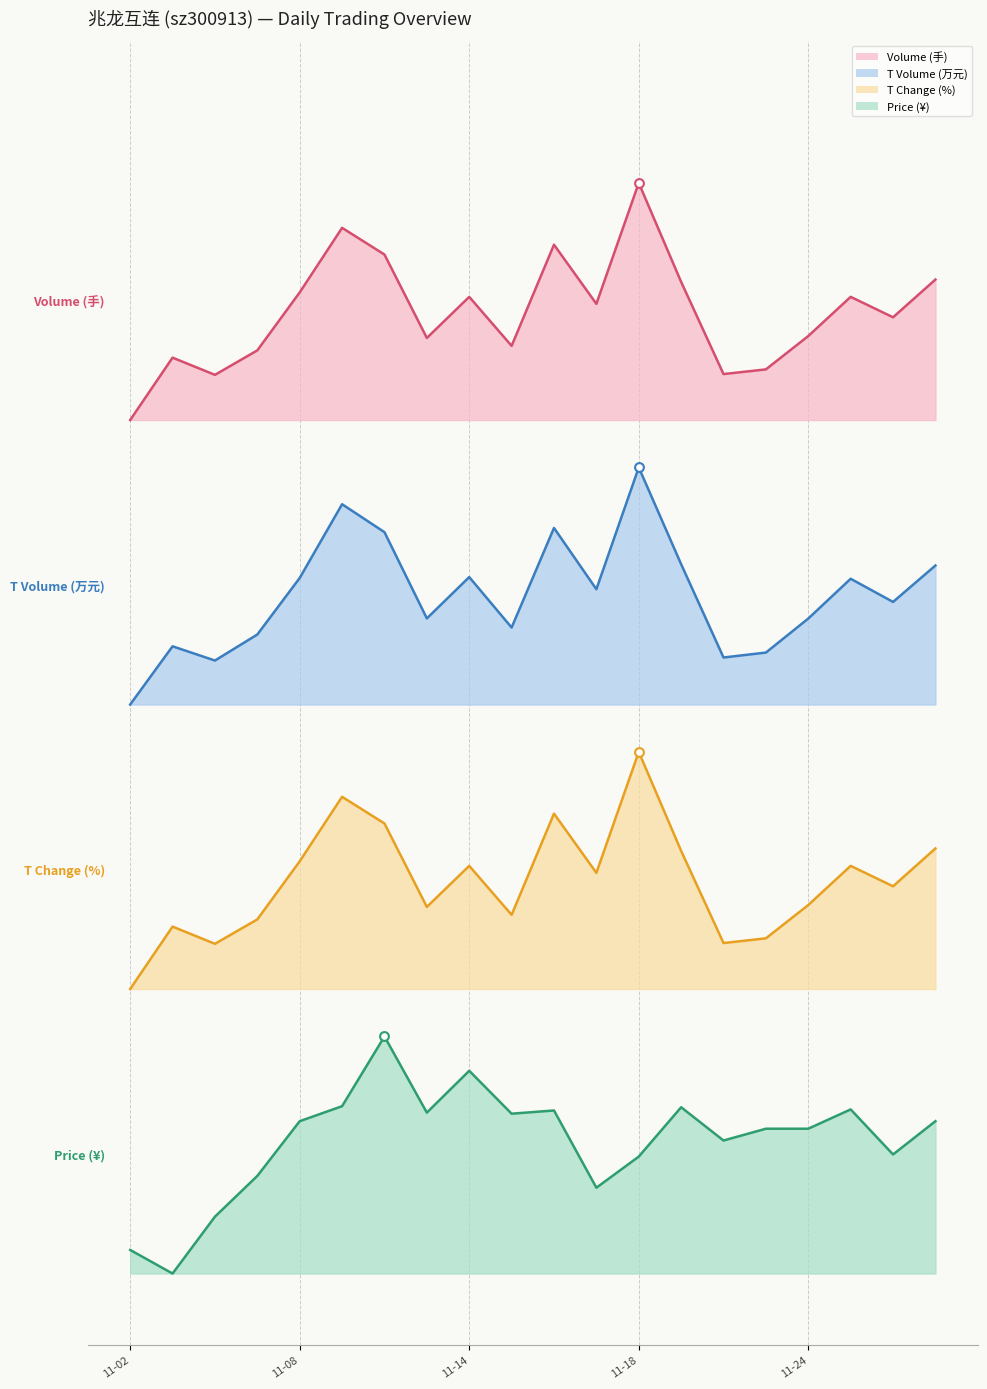

What are all the series names shown in the legend?

Volume (手), T Volume (万元), T Change (%), Price (¥)